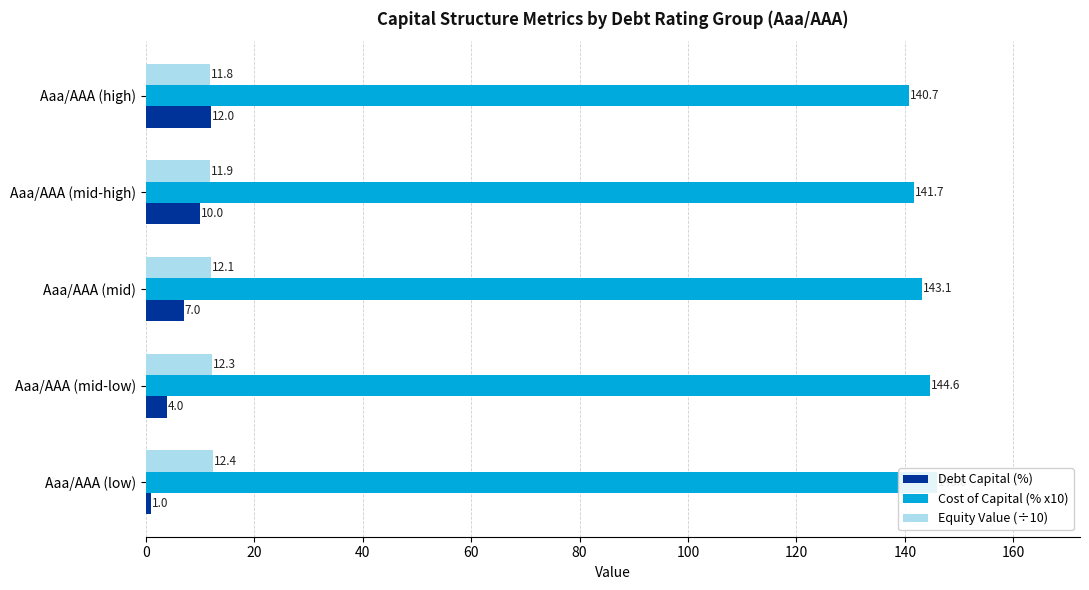

What is the maximum value shown in the chart?

146.0